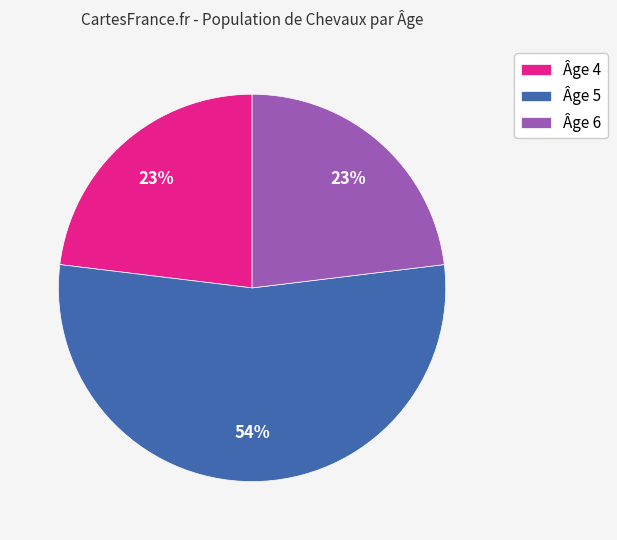

To the nearest percent, what portion does Âge 6 represent?

23%